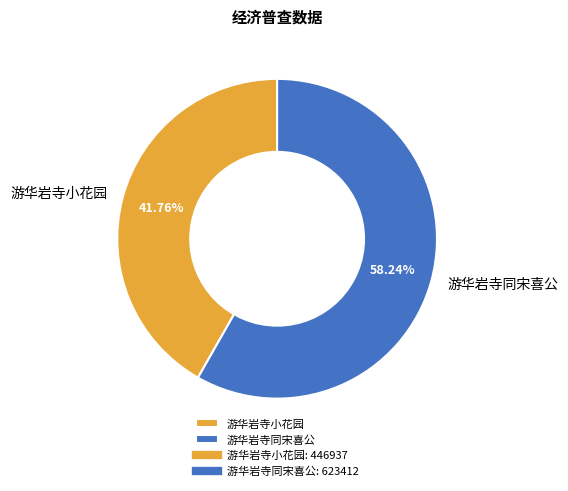

What is the ratio of the value at 游华岩寺同宋喜公 to the value at 游华岩寺小花园?

1.4